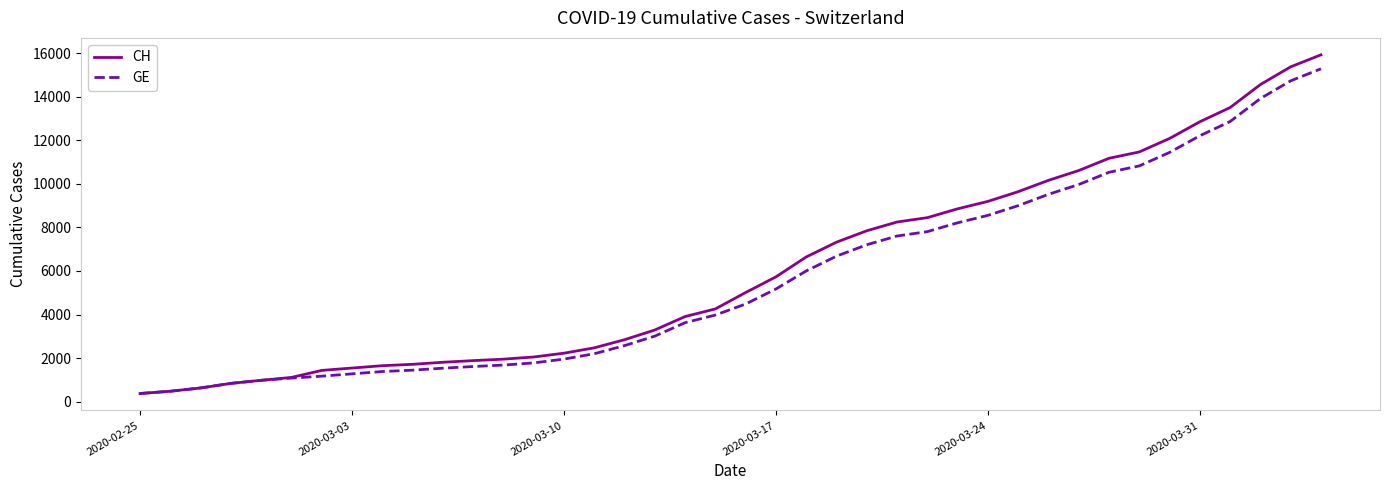

What is the lowest value of the CH series?

375